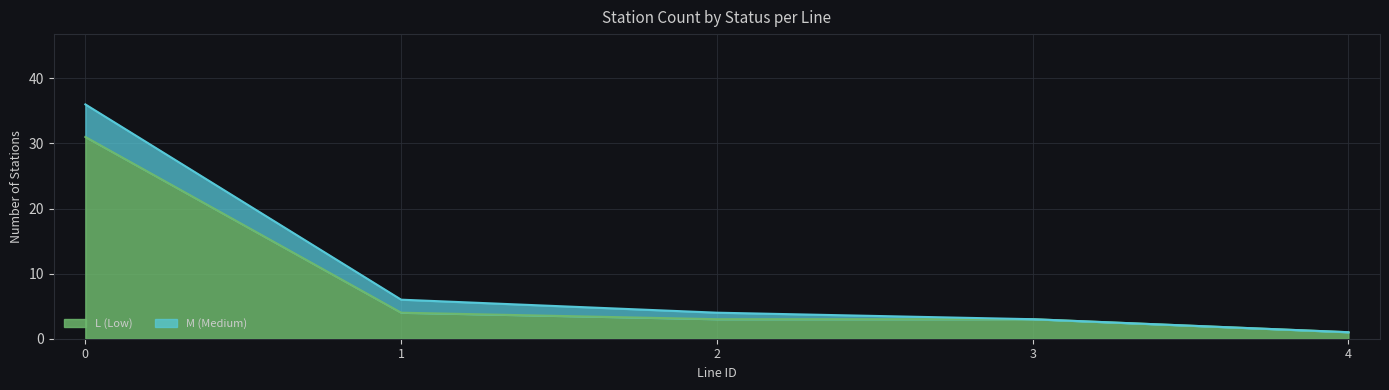

What is the difference between the maximum and minimum values in the L (Low) series?

30